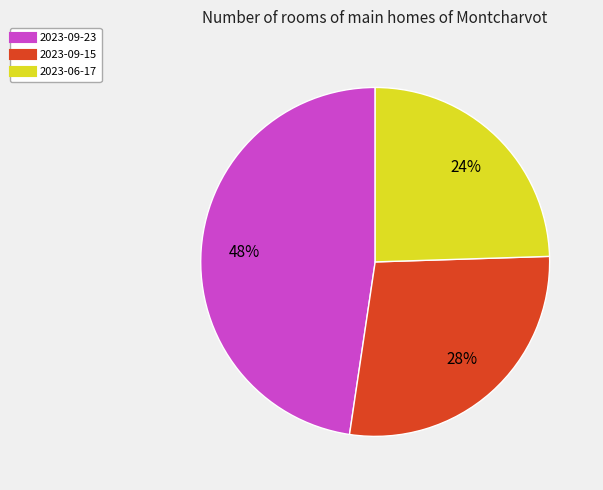

Does 2023-06-17 account for over 50% of the chart?

No